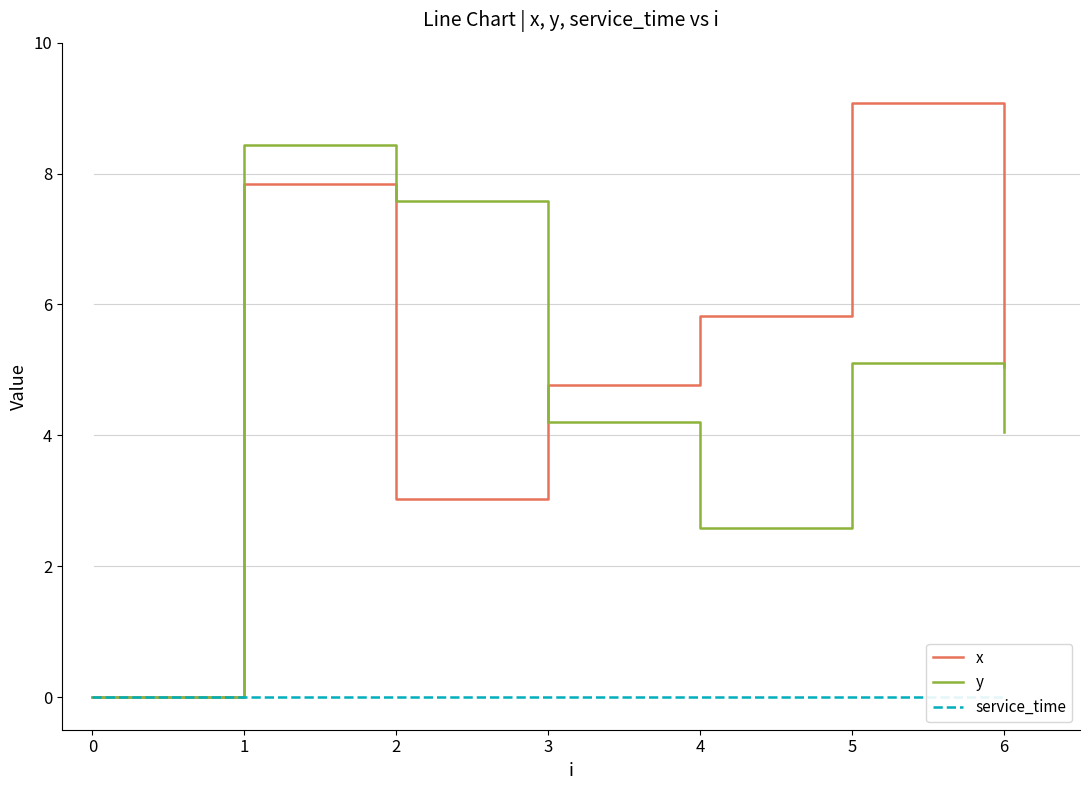

Which category has the highest value in the x series?

5